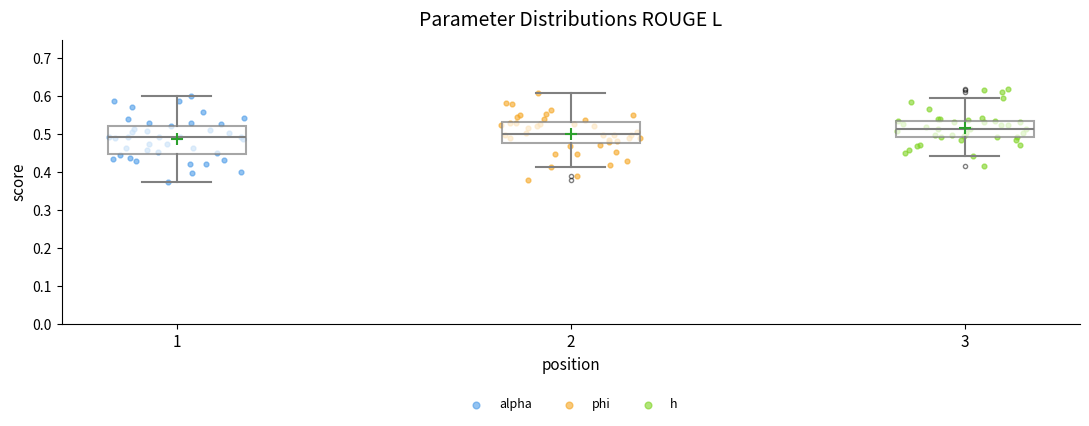

Reading left to right, read every box against the y-axis: the position of its median line, the range the box covers, and the ends of its whiskers. The values are not printed on the chart, so give them approximately, as read against the axis.

1: median 0.49, box 0.45 to 0.52, whiskers 0.37 to 0.60
2: median 0.50, box 0.48 to 0.53, whiskers 0.42 to 0.61
3: median 0.51, box 0.49 to 0.54, whiskers 0.44 to 0.60